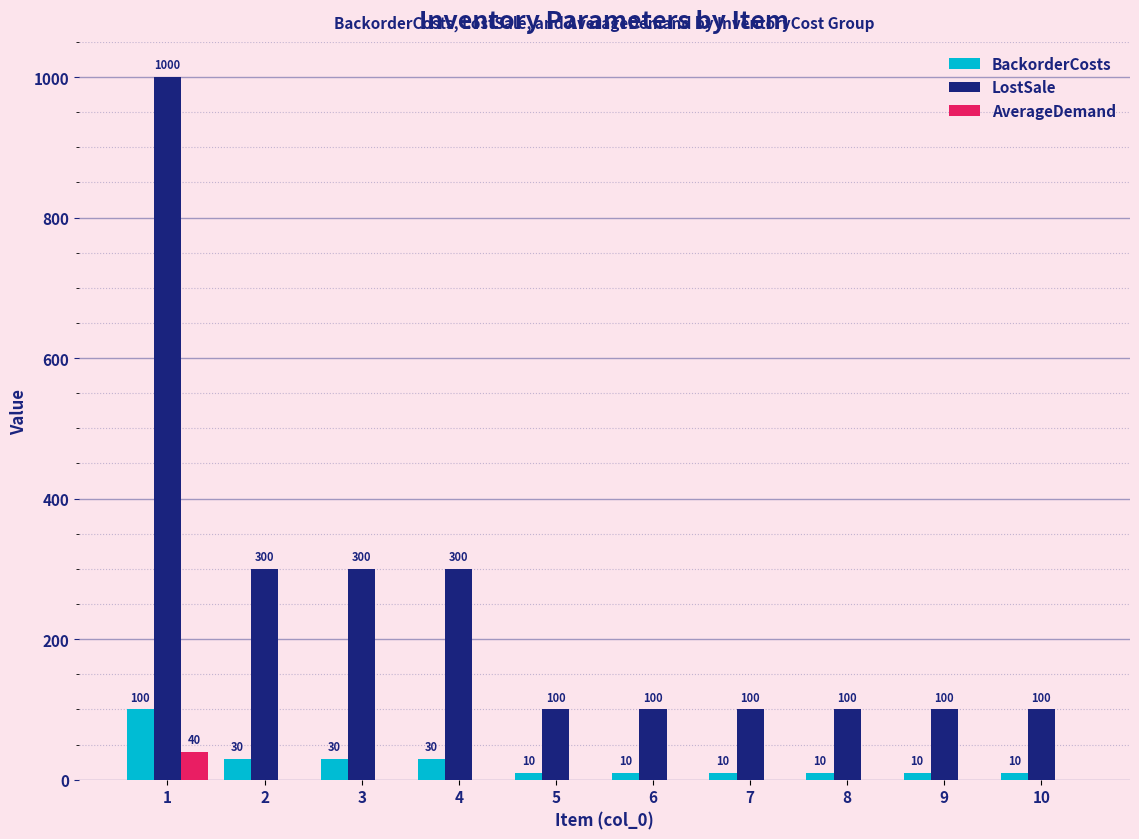

Reading left to right, transcribe all the data shown in this chart.

BackorderCosts: 100	30	30	30	10	10	10	10	10	10
LostSale: 1000	300	300	300	100	100	100	100	100	100
AverageDemand: 40	0	0	0	0	0	0	0	0	0